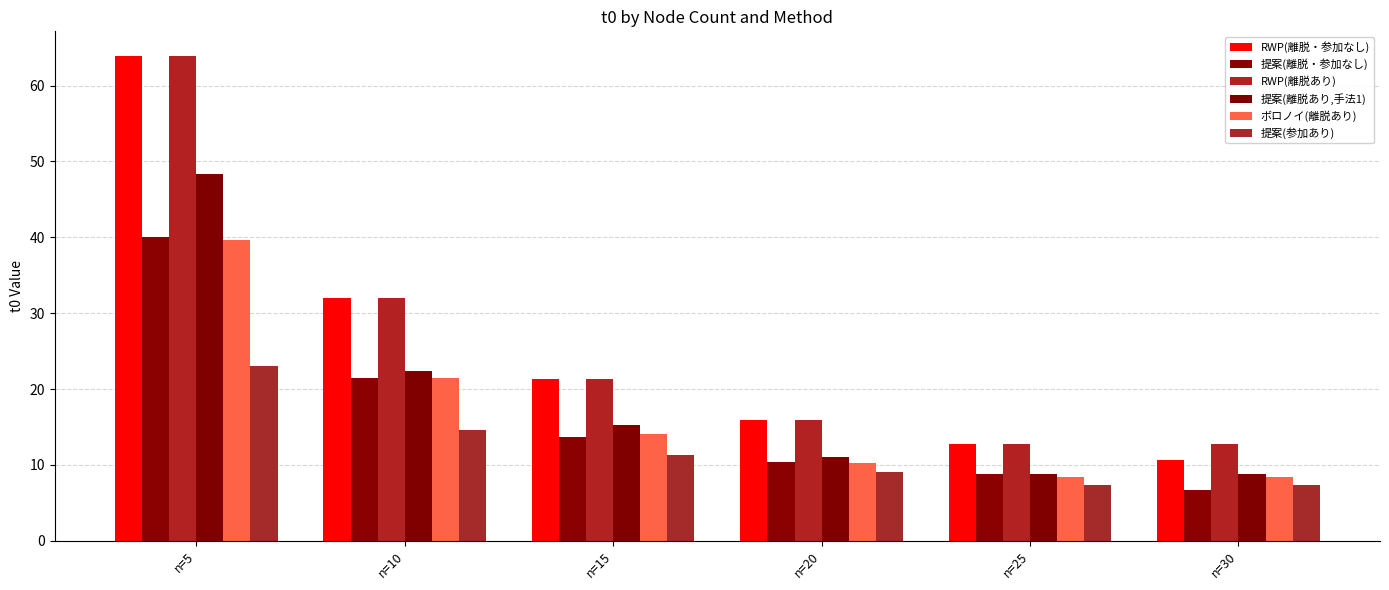

What are all the series names shown in the legend?

RWP(離脱・参加なし), 提案(離脱・参加なし), RWP(離脱あり), 提案(離脱あり,手法1), ボロノイ(離脱あり), 提案(参加あり)